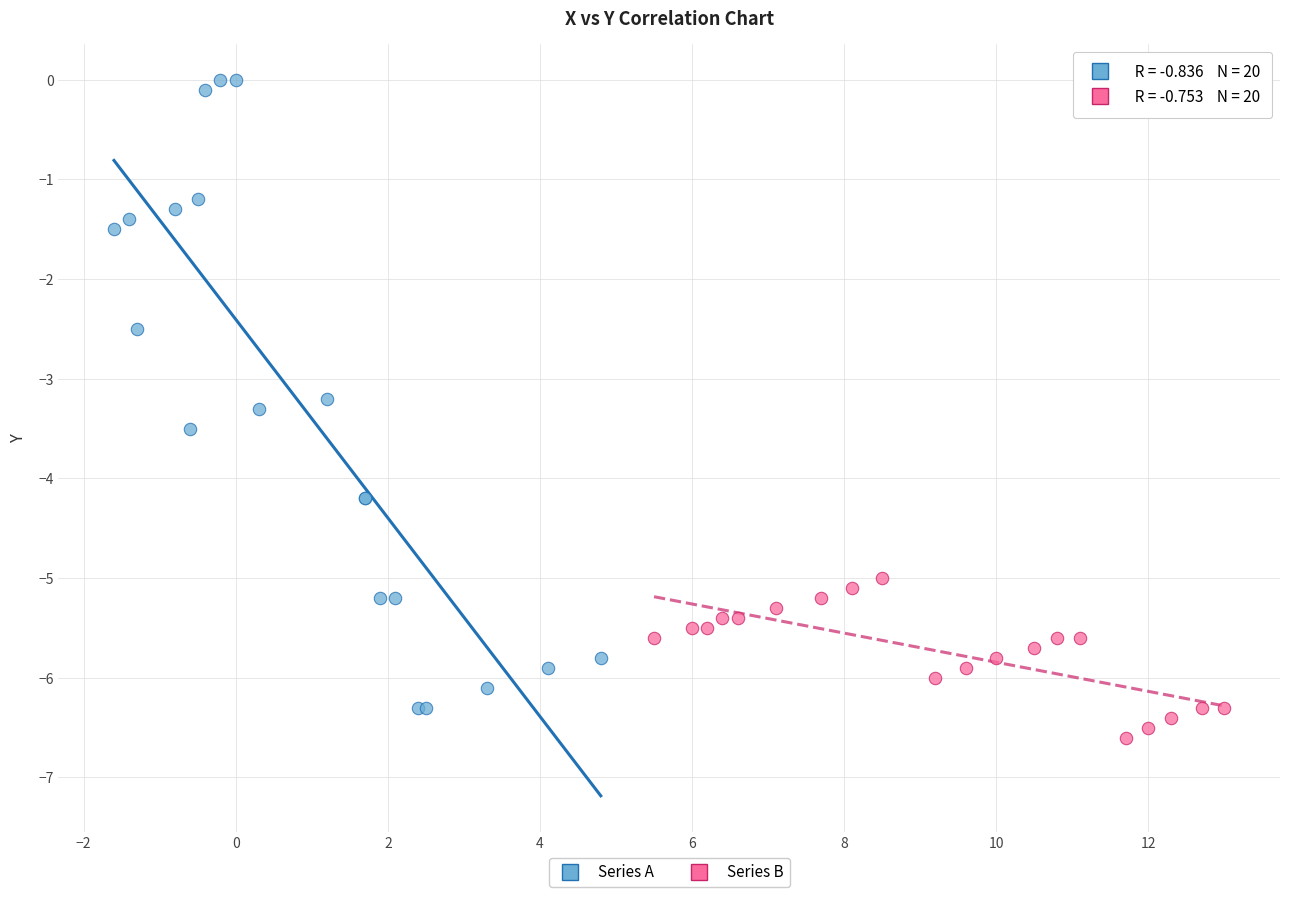

Which series contains the lowest Y value?

Series B